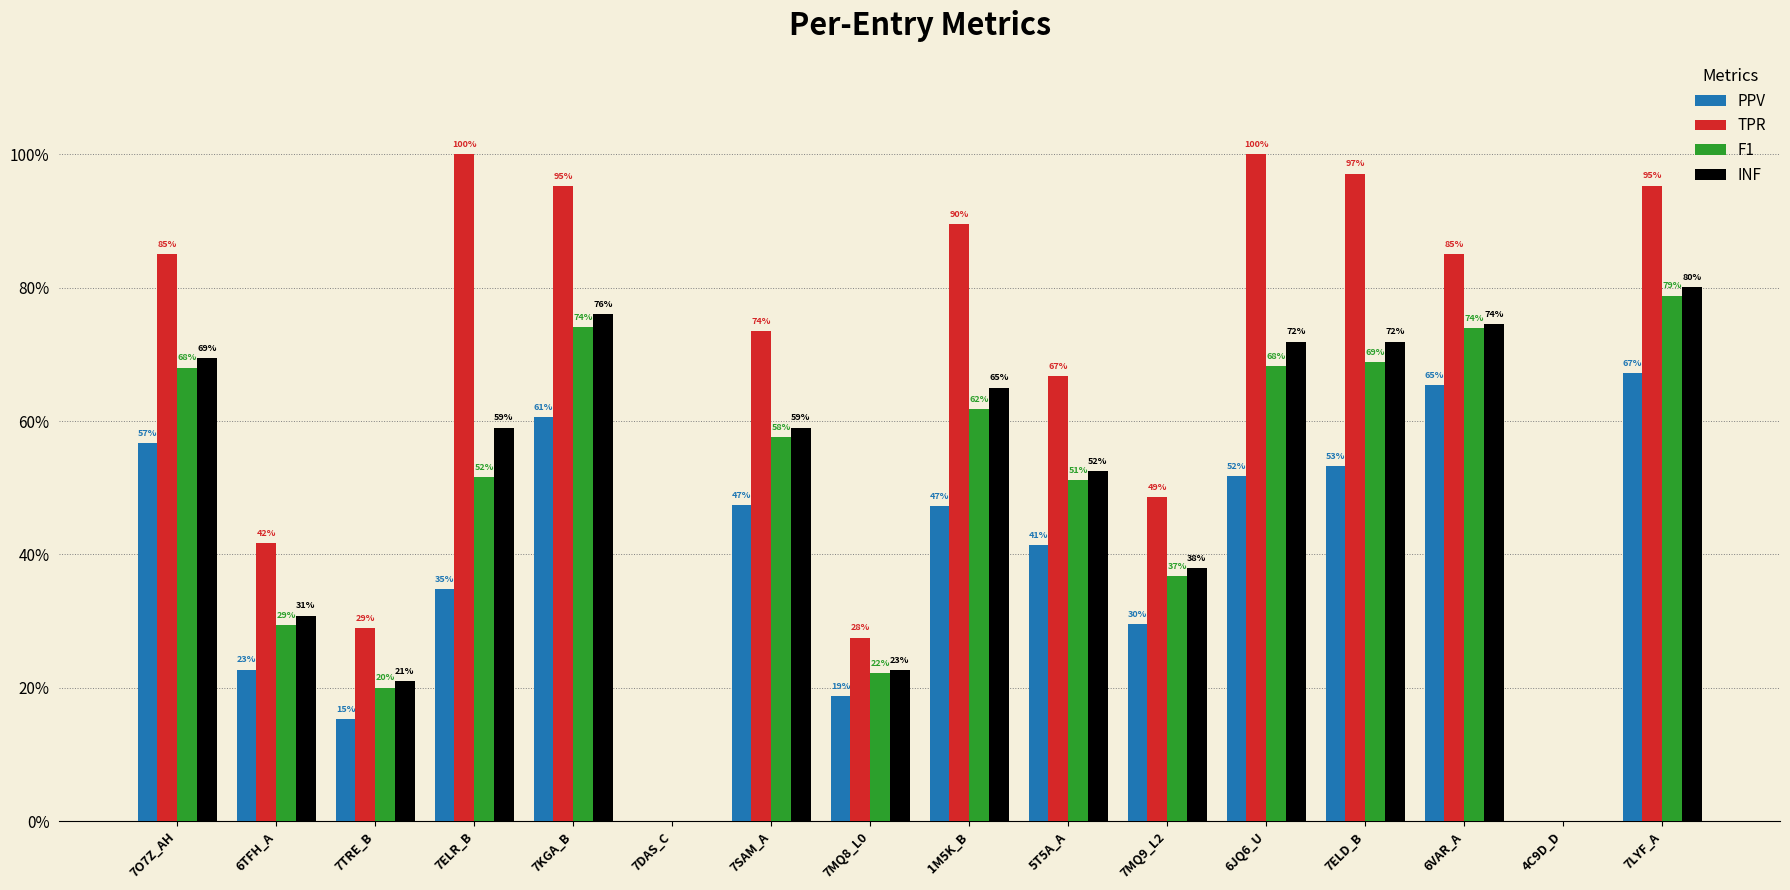

What is the difference between the maximum and minimum values in the INF series?

0.8